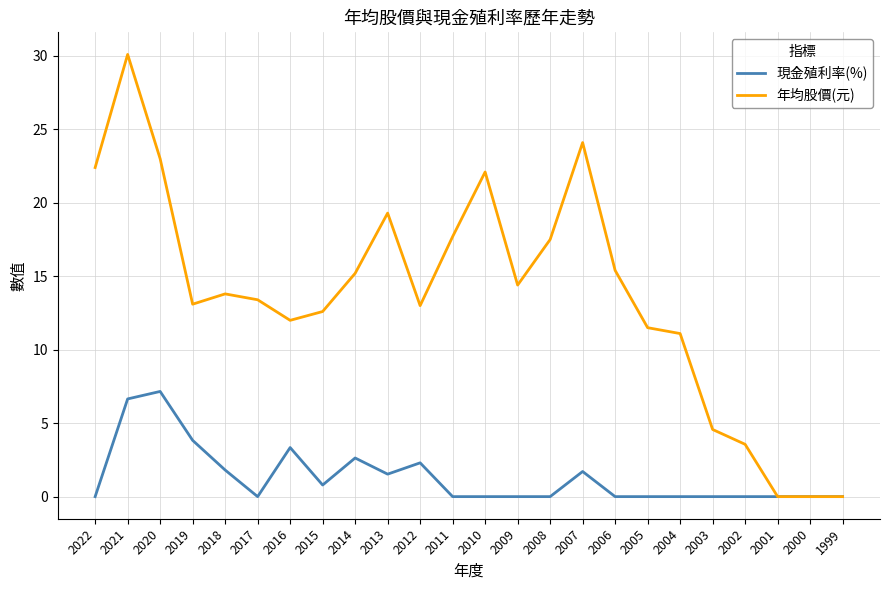

Is it true that 現金殖利率(%) equals 3.6 at 2000?

False